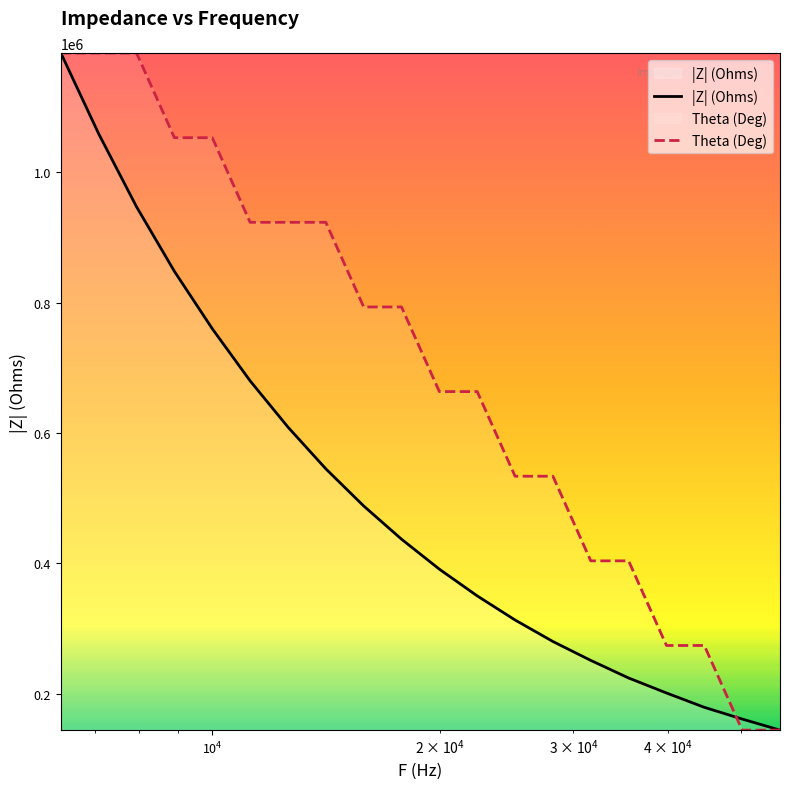

List the series in order of their overall mean, lowest first.

|Z| (Ohms), Theta (Deg)